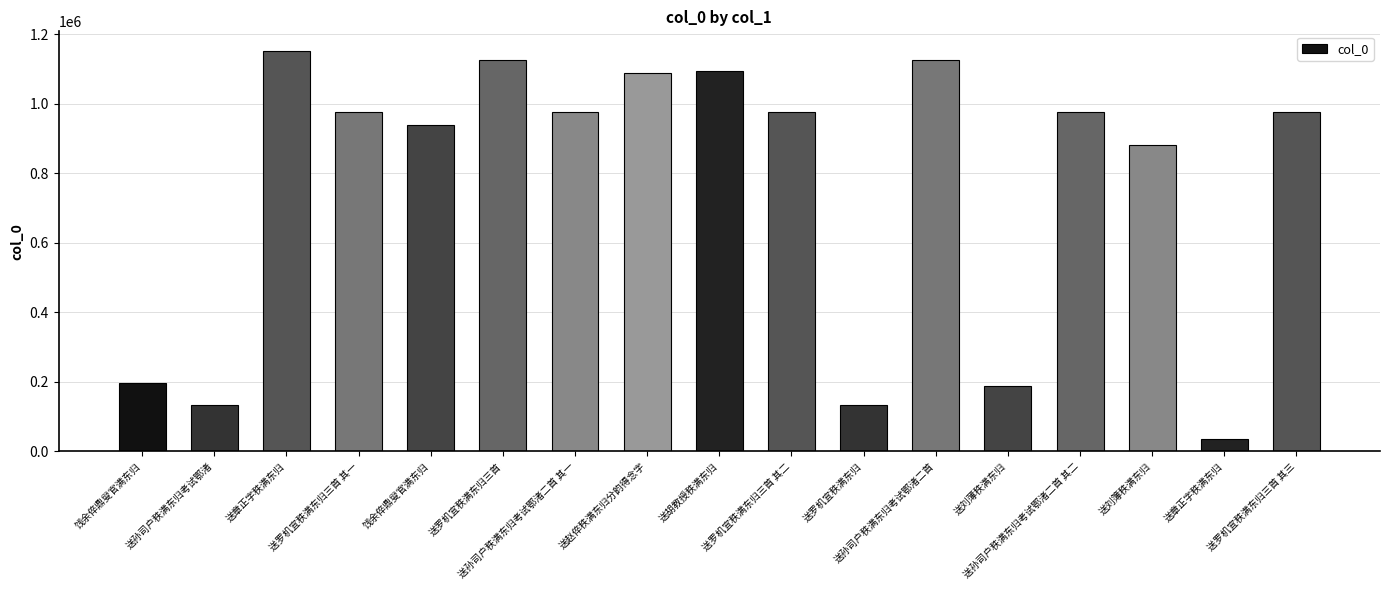

How many bars are there in total?

17